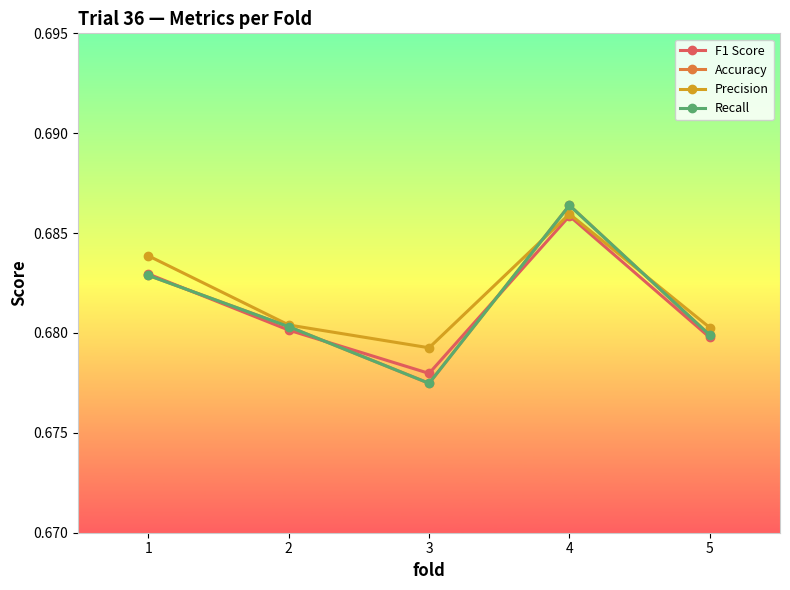

Is this an area chart (filled region under the line)?

No